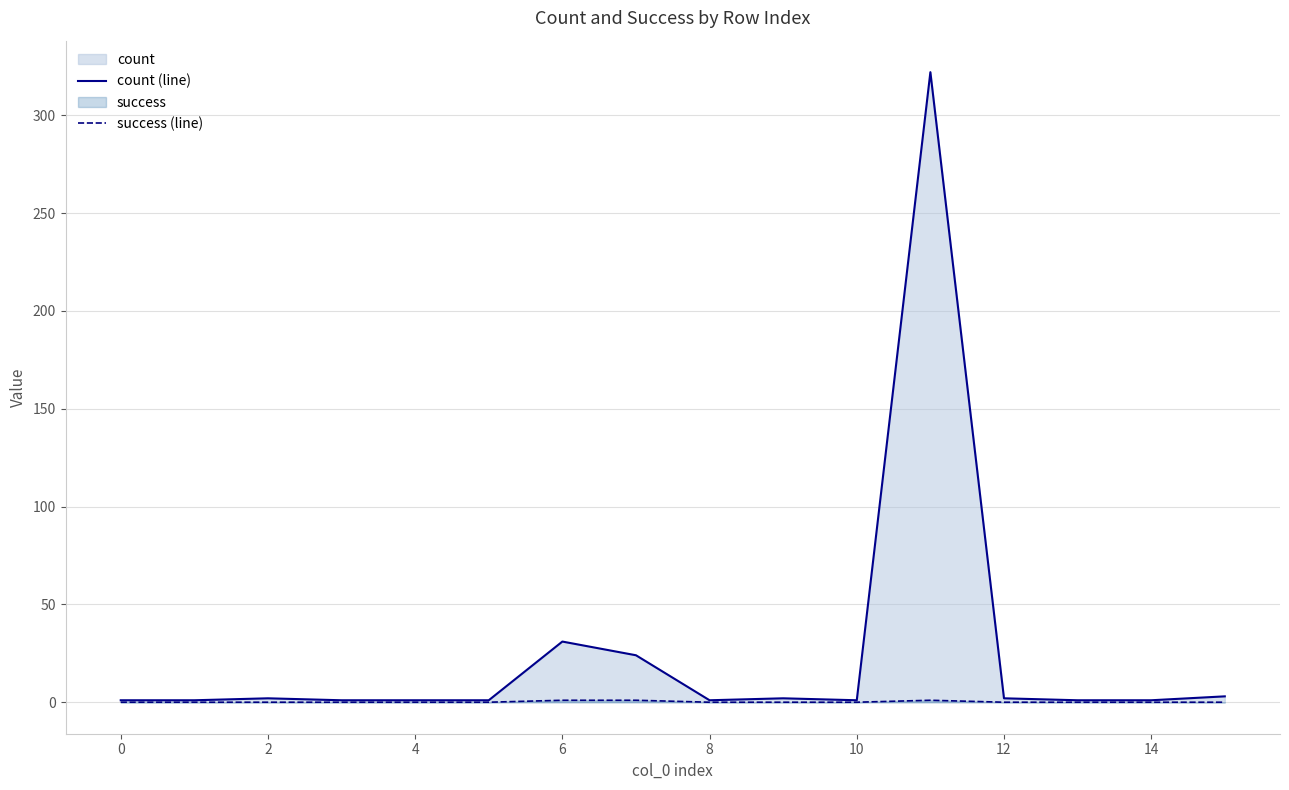

Which series has the largest total across all categories?

count (line)